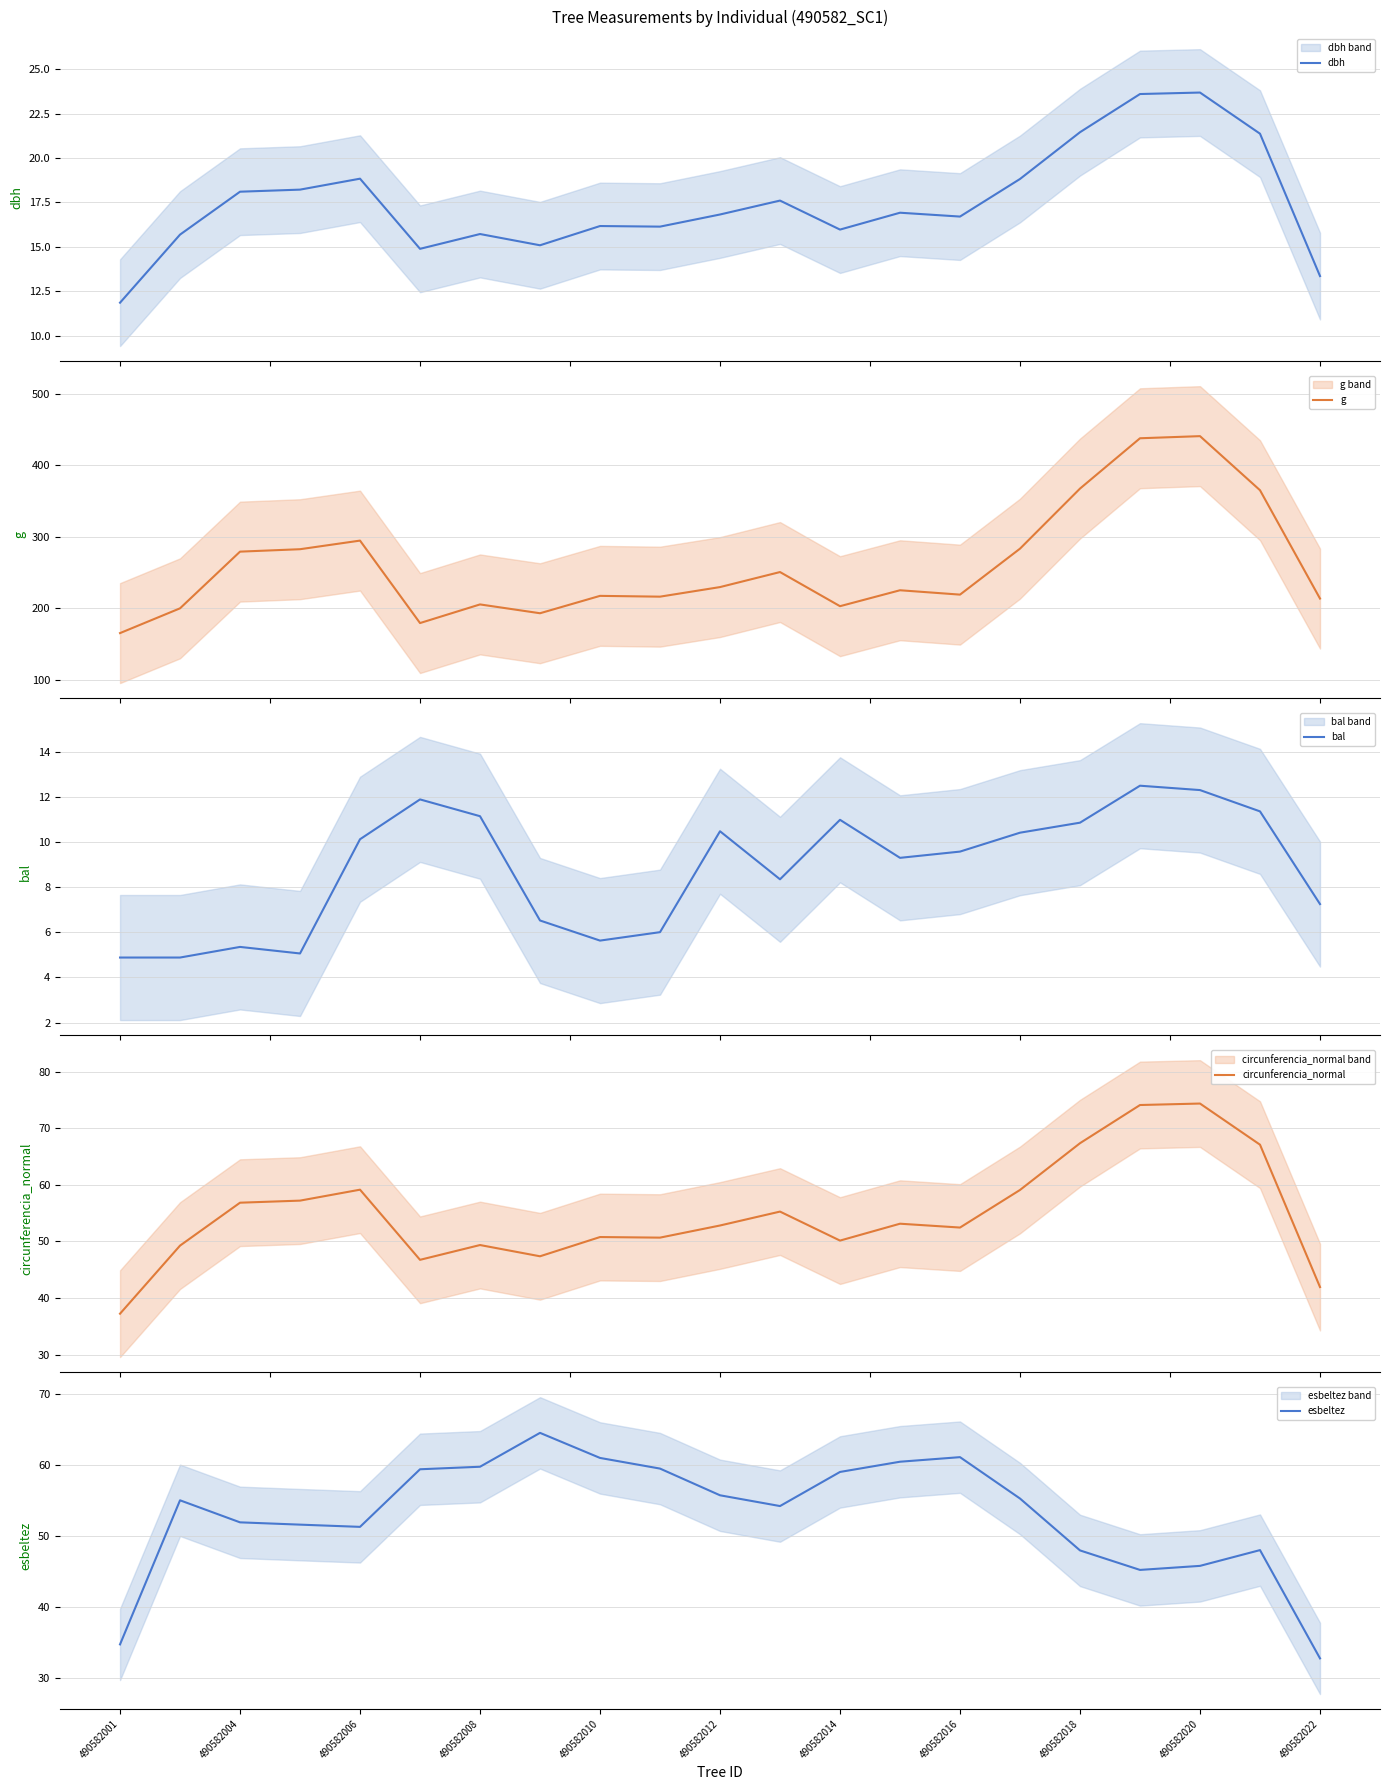

What is the lowest value of the g series?

165.6